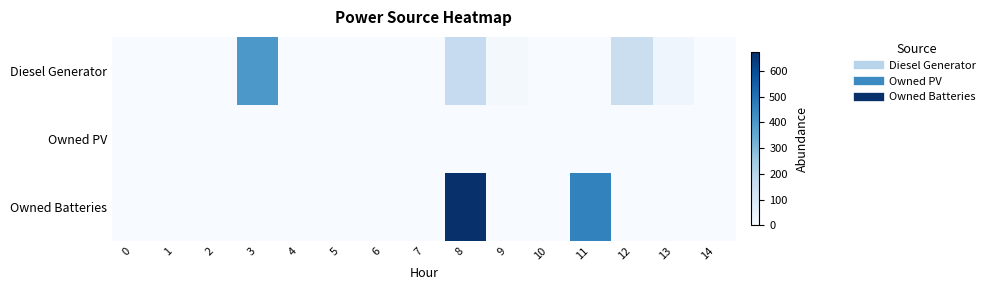

What is the greatest value displayed?

672